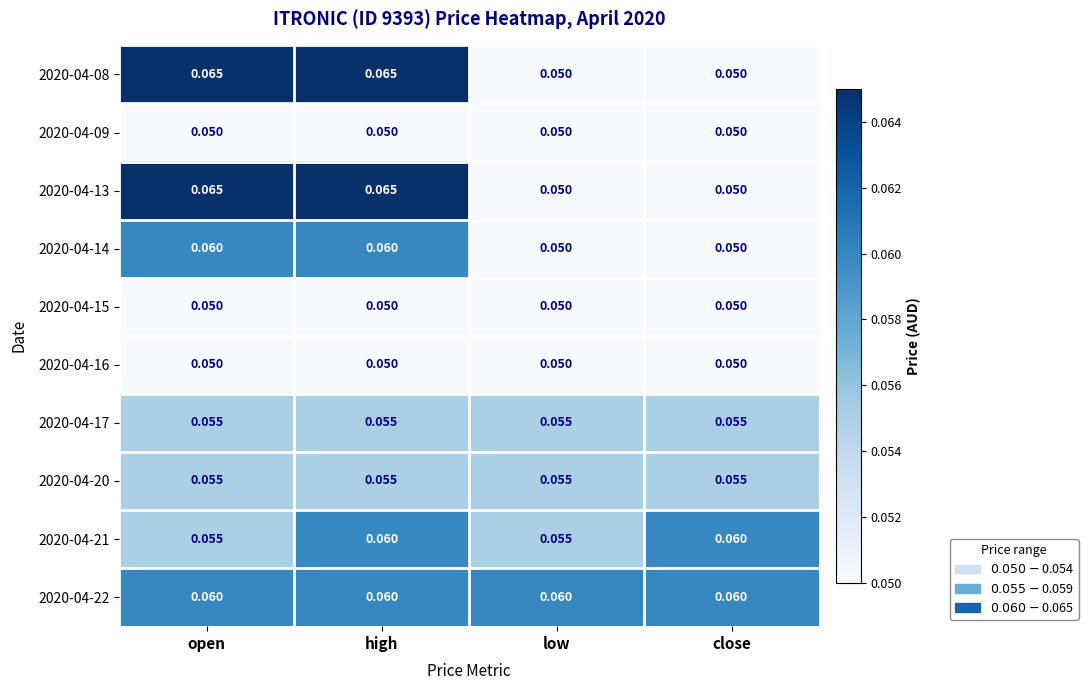

Is the value of 2020-04-21 at close greater than the value of 2020-04-15 at high?

Yes